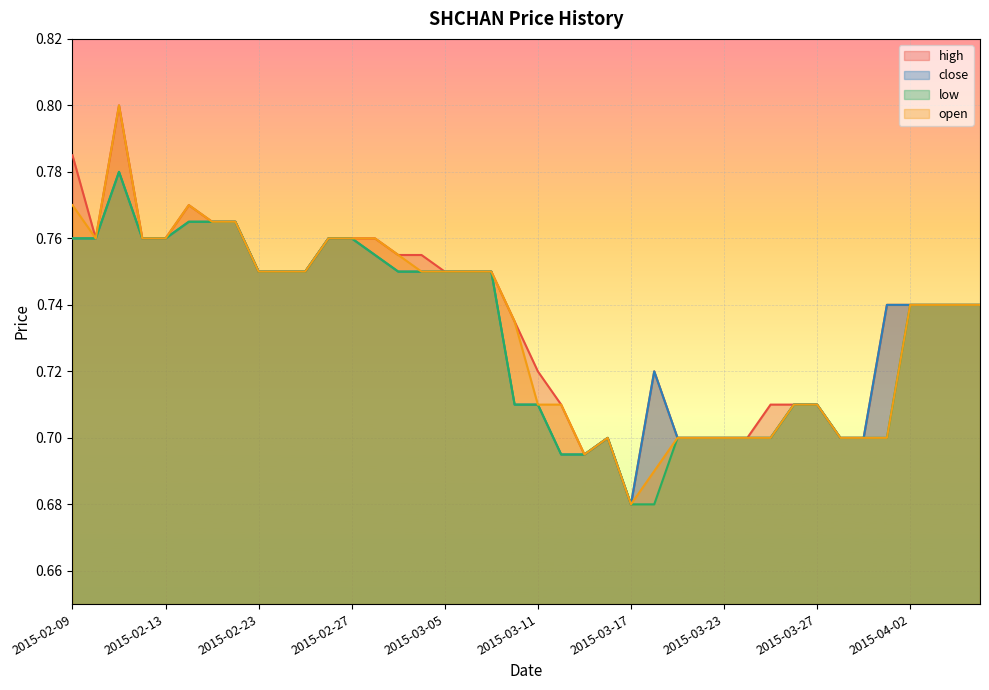

Is the value of open at 2015-02-09 greater than the value of high at 2015-03-03?

Yes